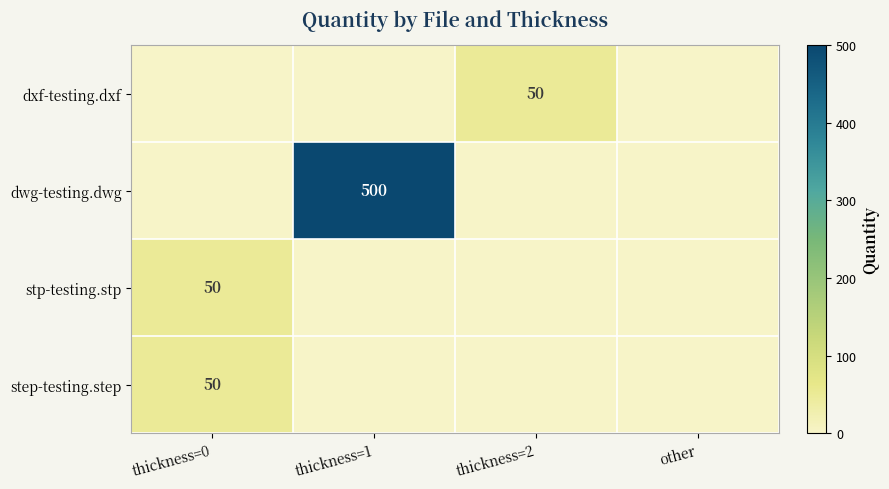

The value of dxf-testing.dxf at thickness=2 is 50. True or false?

True